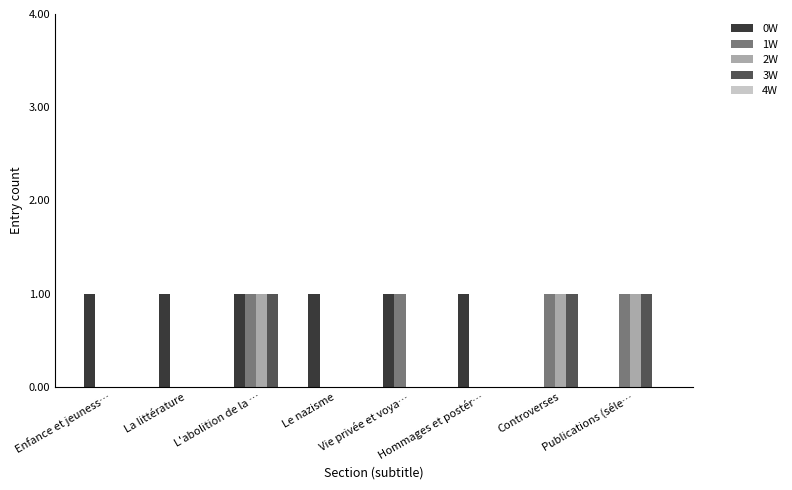

Which series has the largest total across all categories?

0W